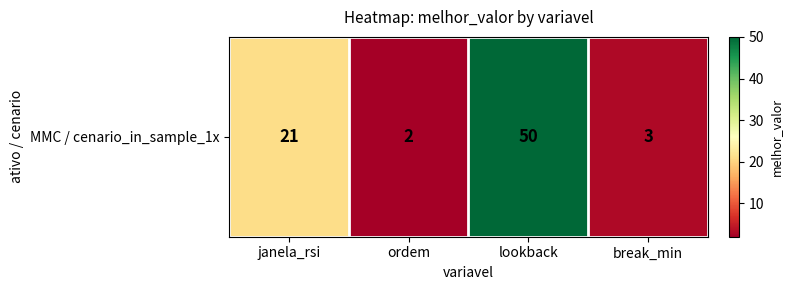

Rank the categories by value from lowest to highest.

ordem, break_min, janela_rsi, lookback